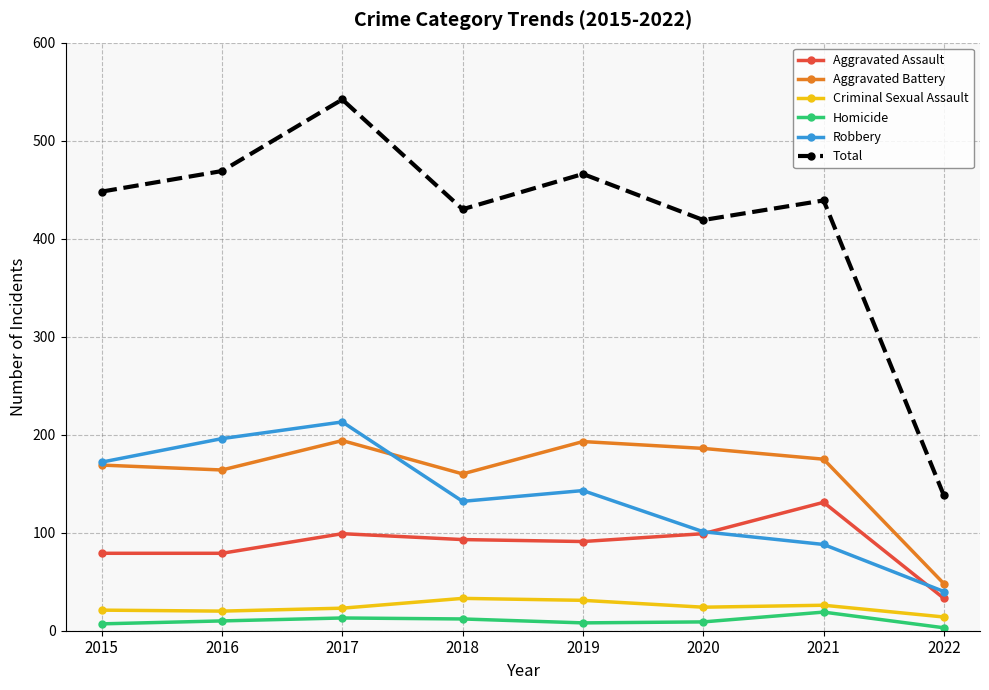

At which category is the sum across all series the highest?

2017